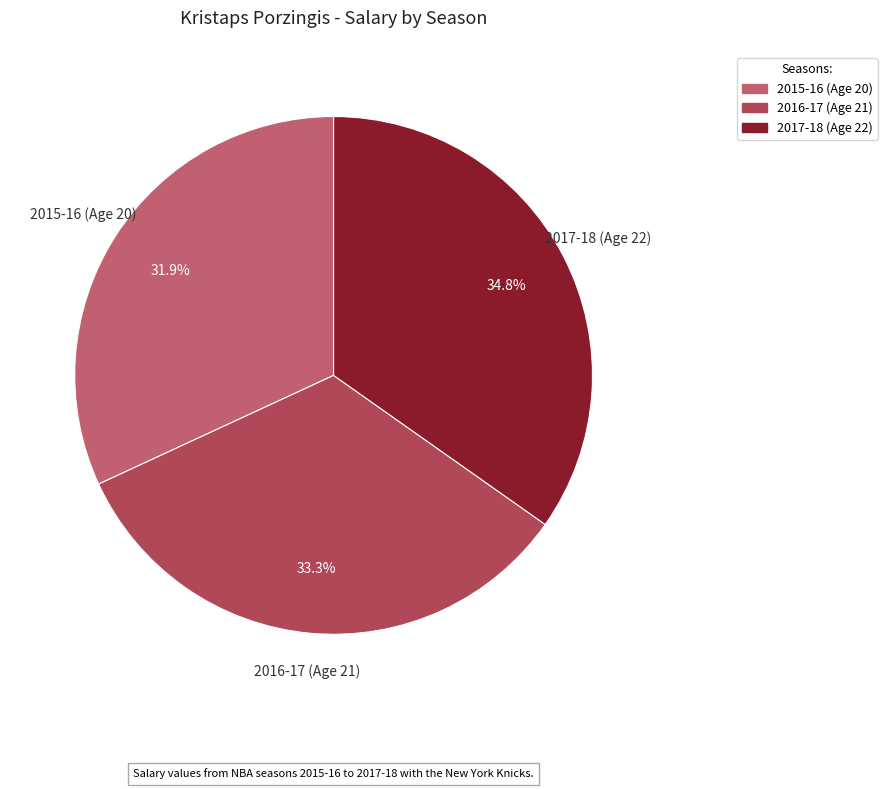

What is the total percentage of 2015-16 (Age 20) and 2016-17 (Age 21)?

65.2%